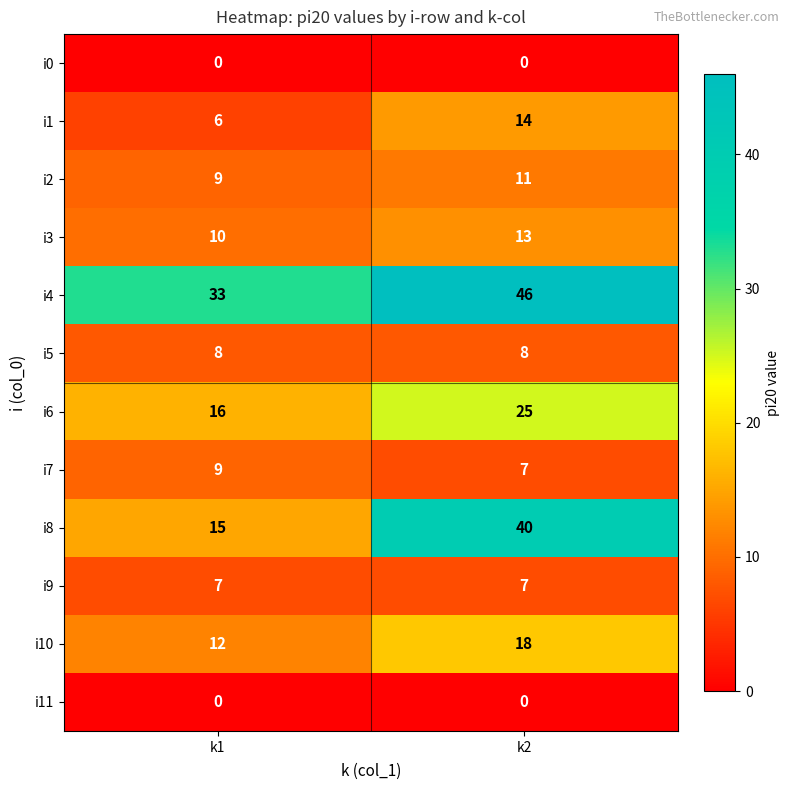

How many data points does each series have?

2